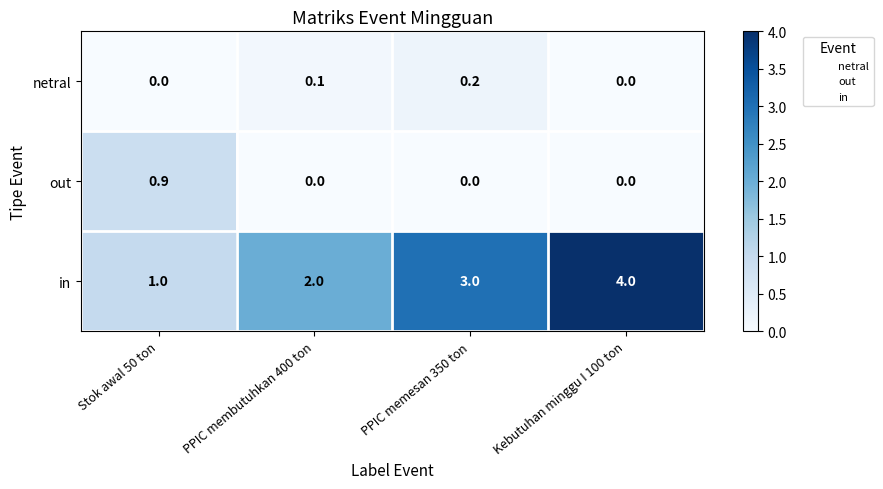

How many data points in in are less than 3?

2